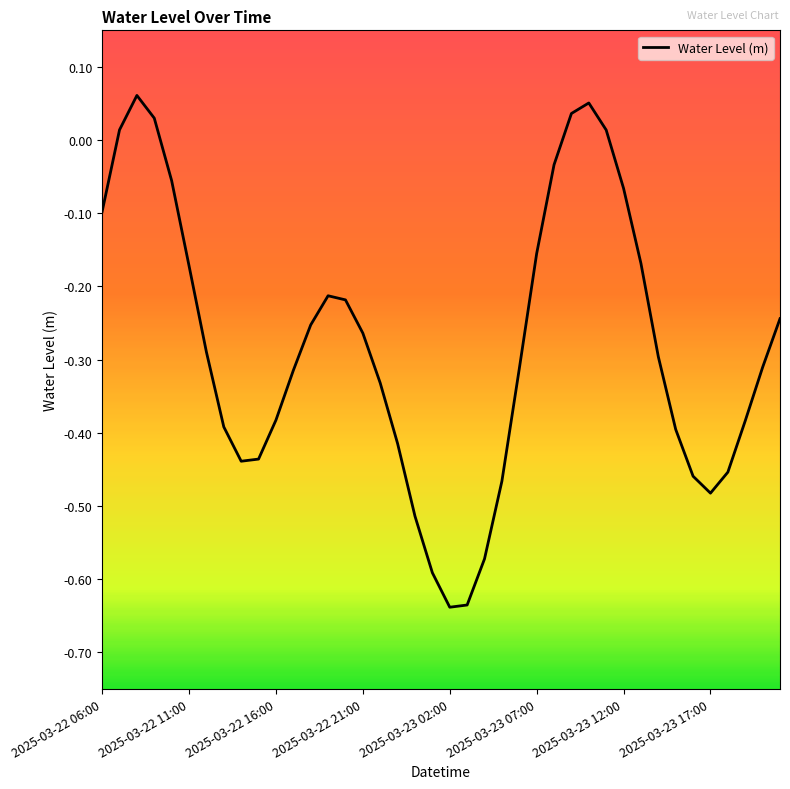

Count the number of categories in the chart.

40